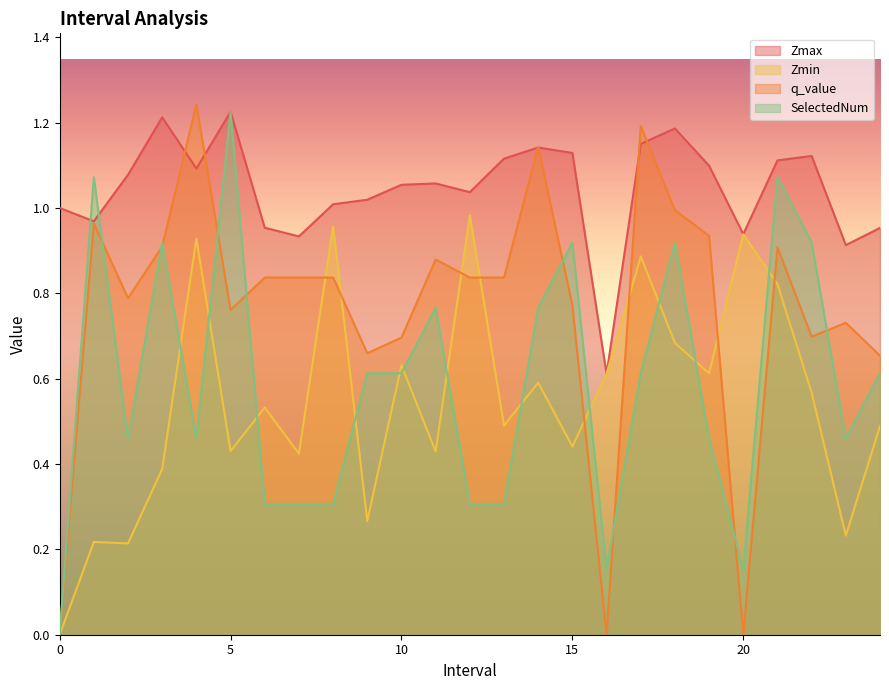

Rank the categories by Zmax value from lowest to highest.

16.0, 23.0, 7.0, 20.0, 24.0, 6.0, 1.0, 0, 8.0, 9.0, 12.0, 10.0, 11.0, 2.0, 4.0, 19.0, 21.0, 13.0, 22.0, 15.0, 14.0, 17.0, 18.0, 3.0, 5.0